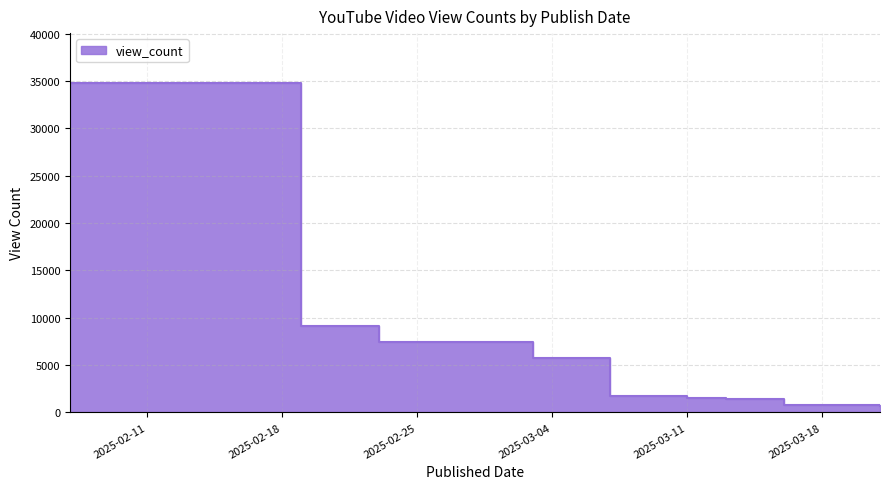

Does the chart have visible grid lines?

Yes